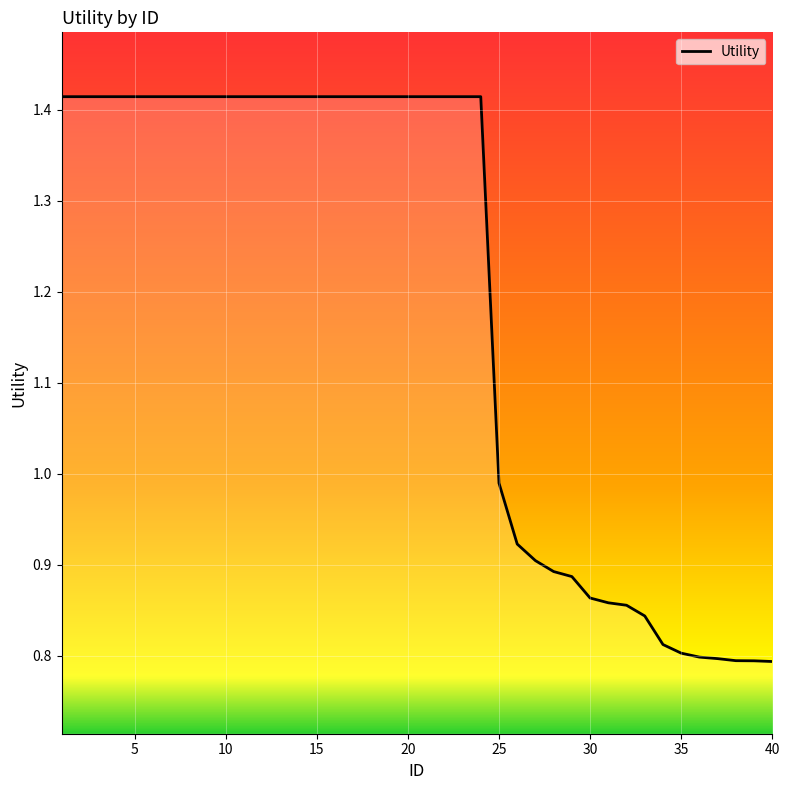

Is this an area chart (filled region under the line)?

Yes